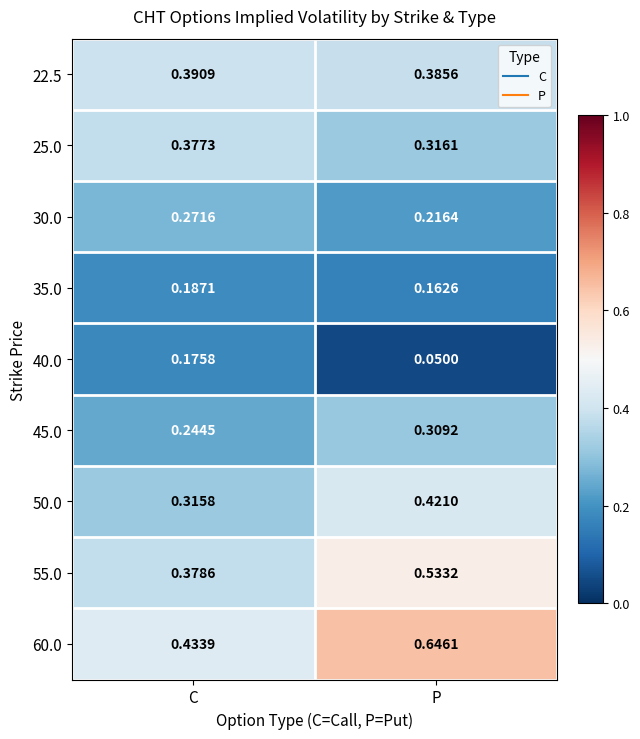

Is the value of 35.0 at P greater than the value of 55.0 at P?

No